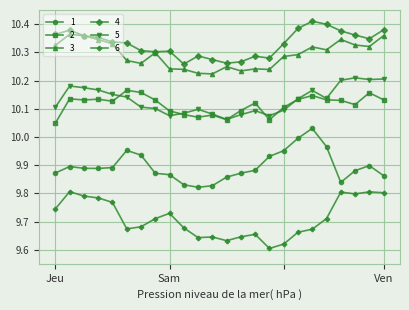

Which series has the largest total across all categories?

4